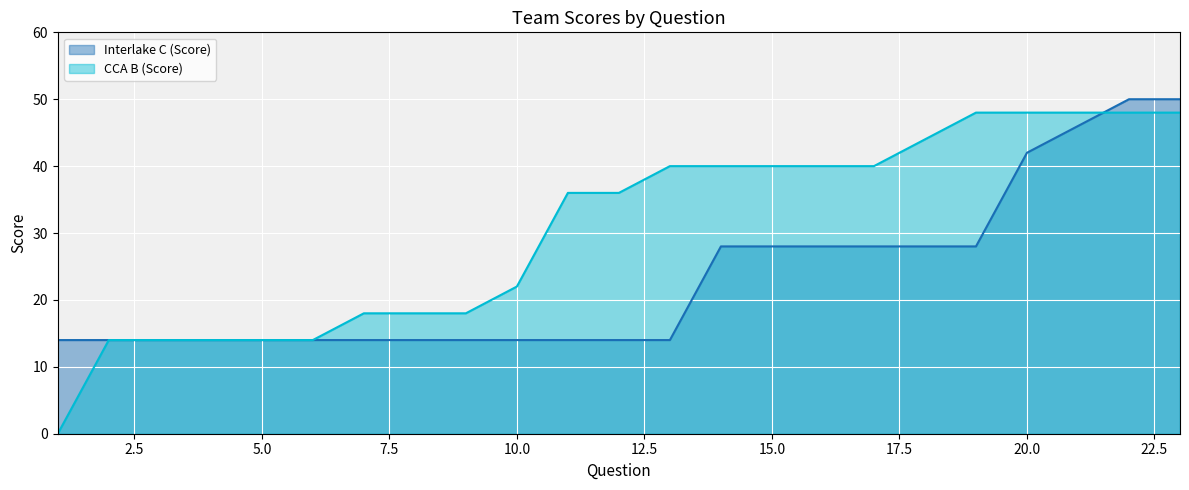

At which label does CCA B (Score) first exceed 36?

13